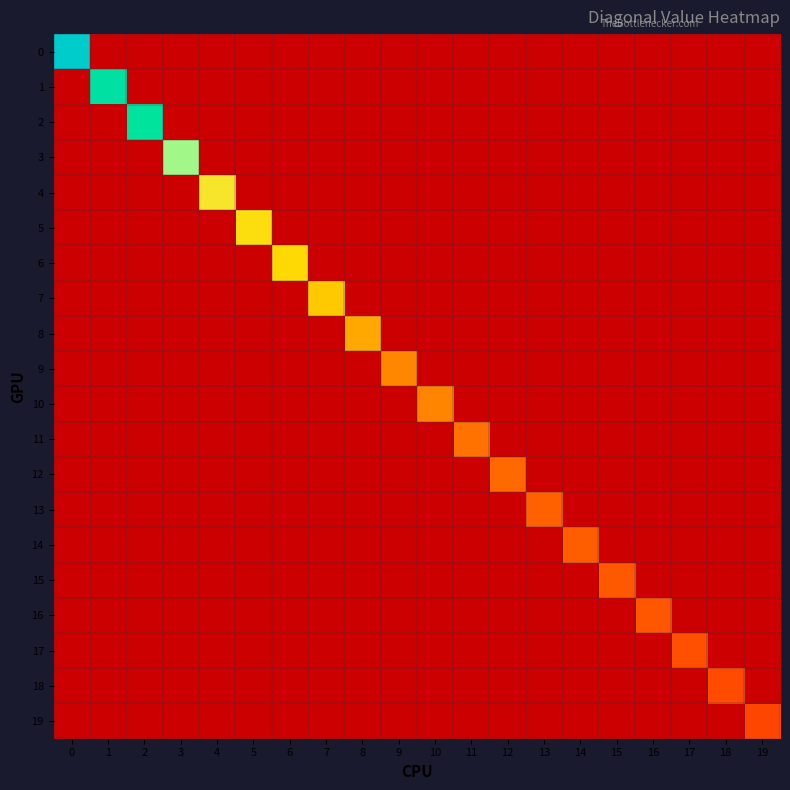

Rank the series by their maximum value, from lowest to highest.

19, 18, 17, 16, 15, 14, 13, 12, 11, 10, 9, 8, 7, 6, 5, 4, 3, 2, 1, 0